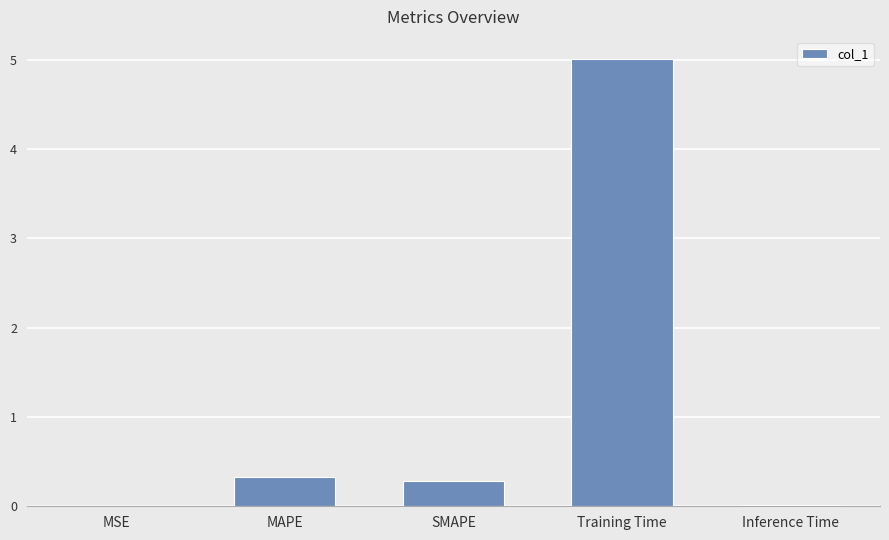

What is the average value?

1.1